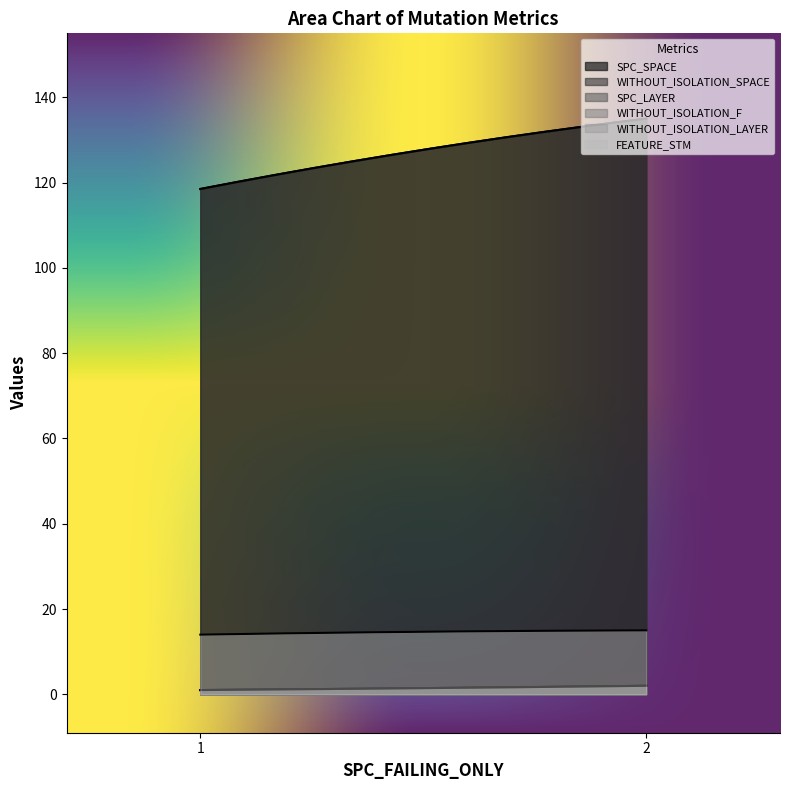

What is the maximum value for WITHOUT_ISOLATION_F?

1.0